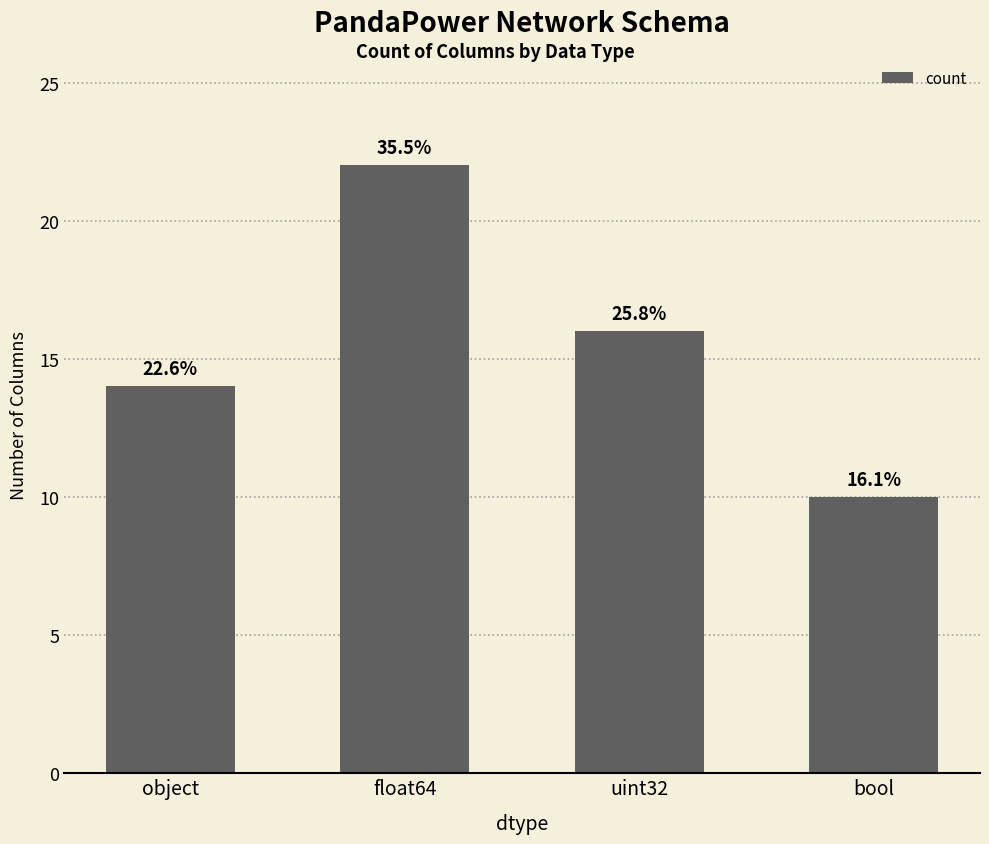

True or false: the data shows 27 at uint32.

False